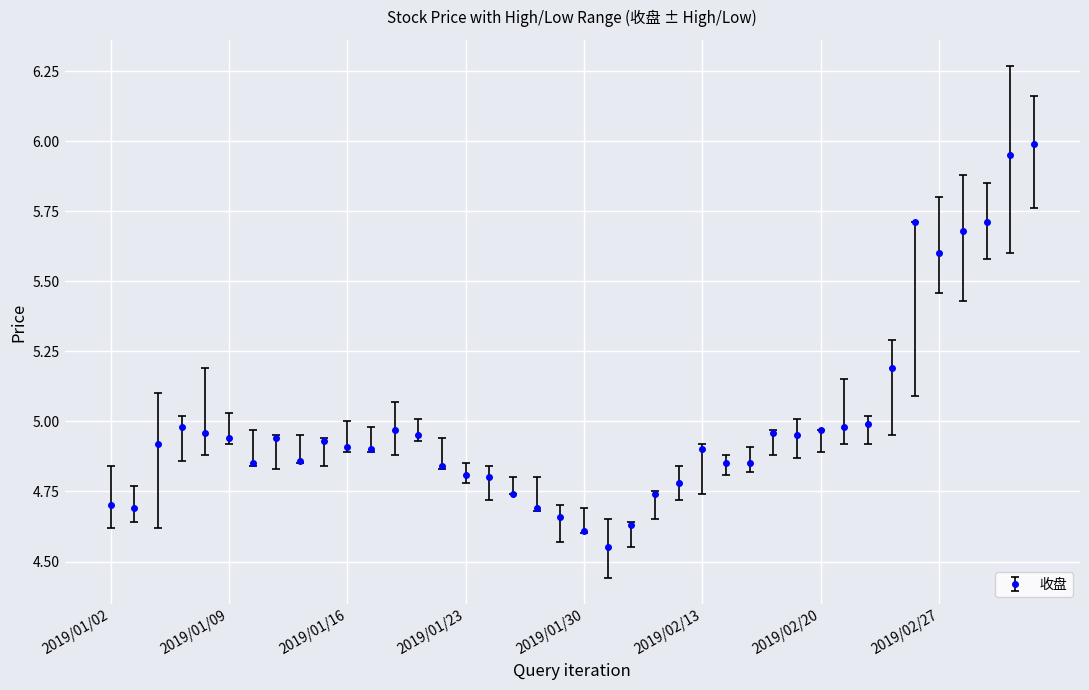

What is the difference between the maximum and minimum values?

1.4